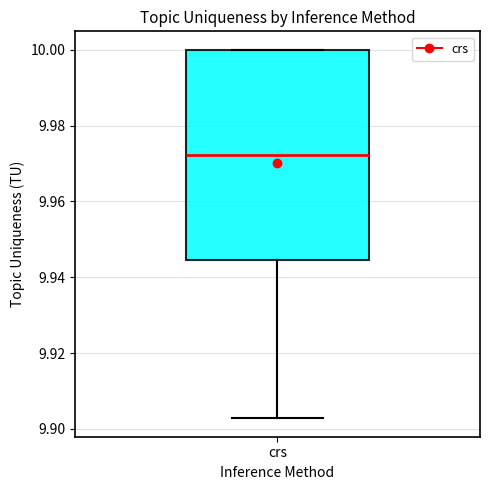

Where does the median line of the box for crs sit on the y-axis? The values are not printed on the chart, so give them approximately, as read against the axis.

9.972